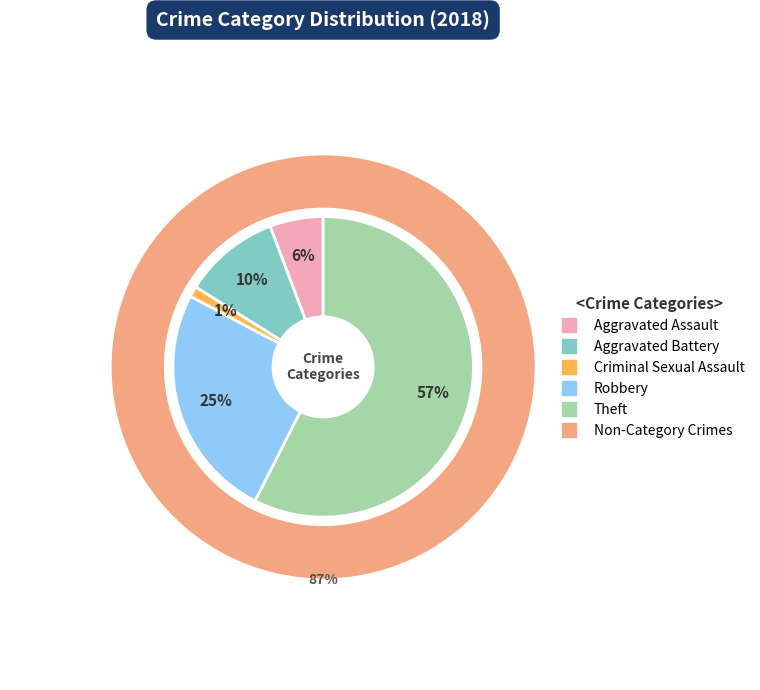

To the nearest percent, what is the difference between the Criminal Sexual Assault and Robbery slice percentages?

24%